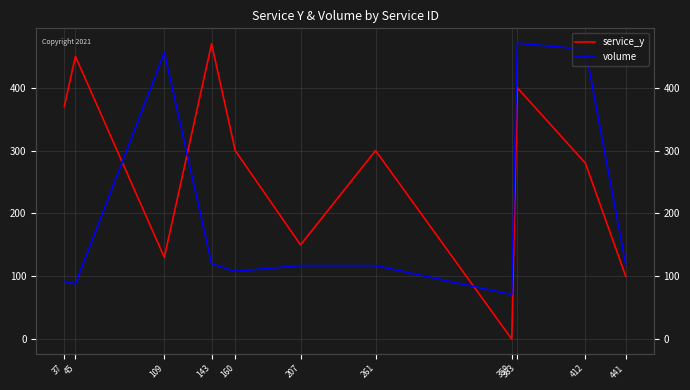

List the labels in order of service_y value, smallest first.

359, 441, 109, 207, 412, 160, 261, 37, 363, 45, 143